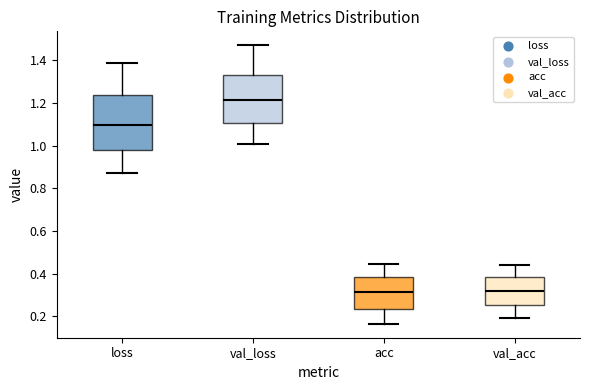

Reading left to right, read every box against the y-axis: the position of its median line, the range the box covers, and the ends of its whiskers. The values are not printed on the chart, so give them approximately, as read against the axis.

loss: median 1.10, box 0.98 to 1.24, whiskers 0.88 to 1.38
val_loss: median 1.22, box 1.10 to 1.34, whiskers 1.00 to 1.48
acc: median 0.32, box 0.24 to 0.38, whiskers 0.16 to 0.44
val_acc: median 0.32, box 0.26 to 0.38, whiskers 0.20 to 0.44